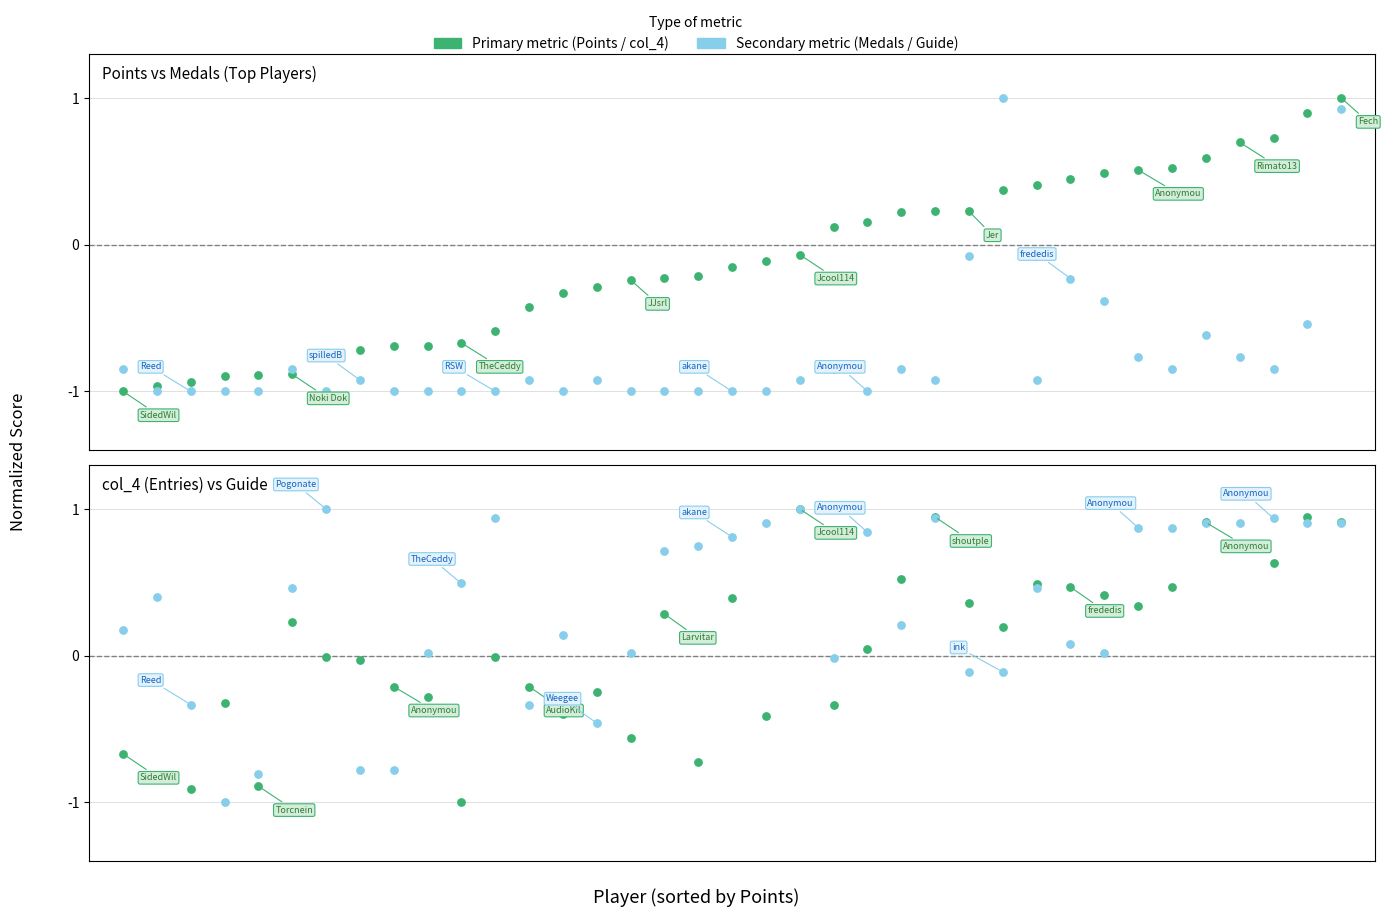

At which category is the sum across all series the highest?

36